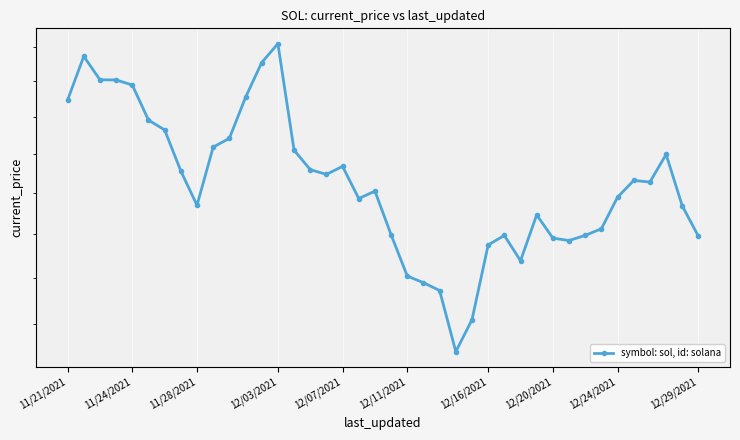

How many lines are shown in the chart?

1